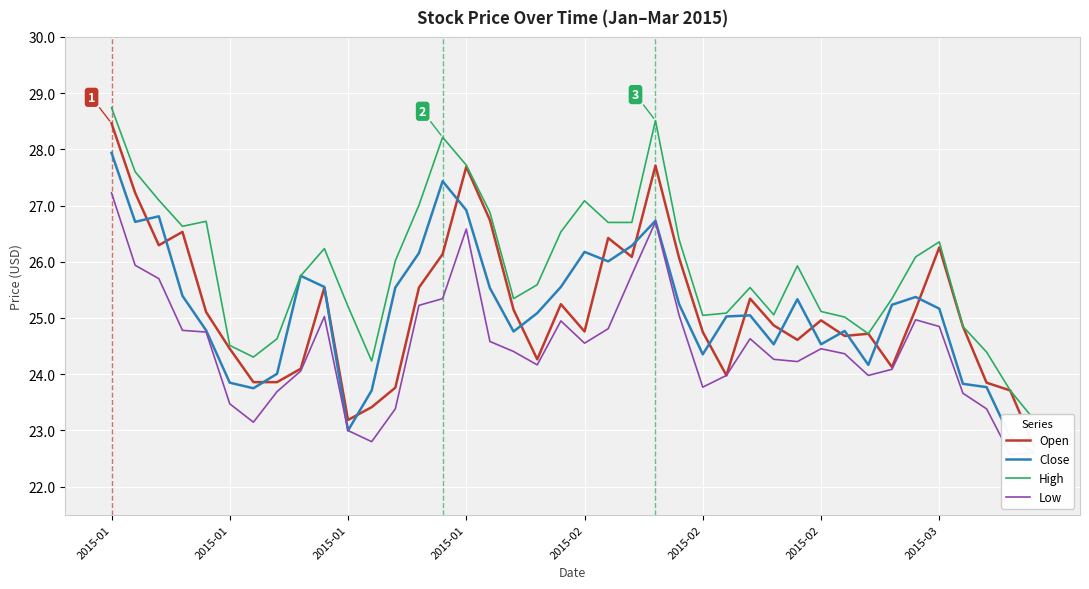

Where is Open nearest to the value 25?

2015-02